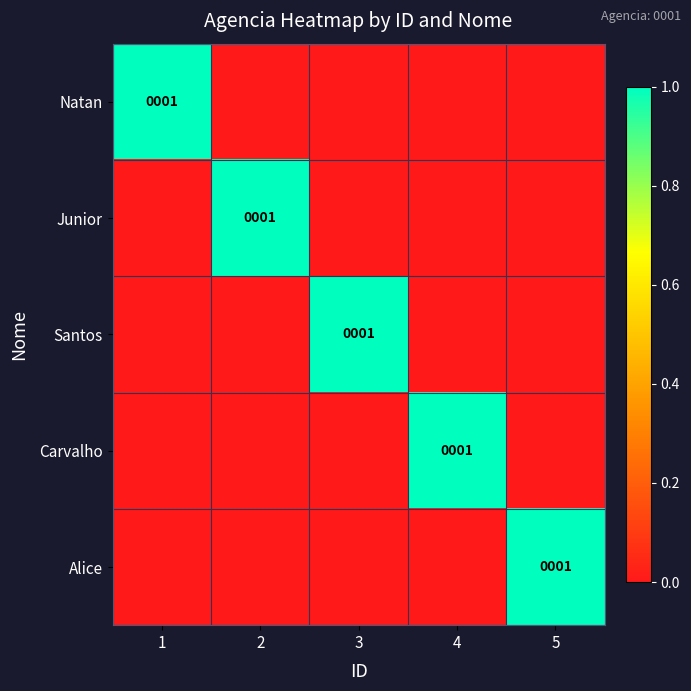

Which series changed the most between 4 and 5?

Carvalho